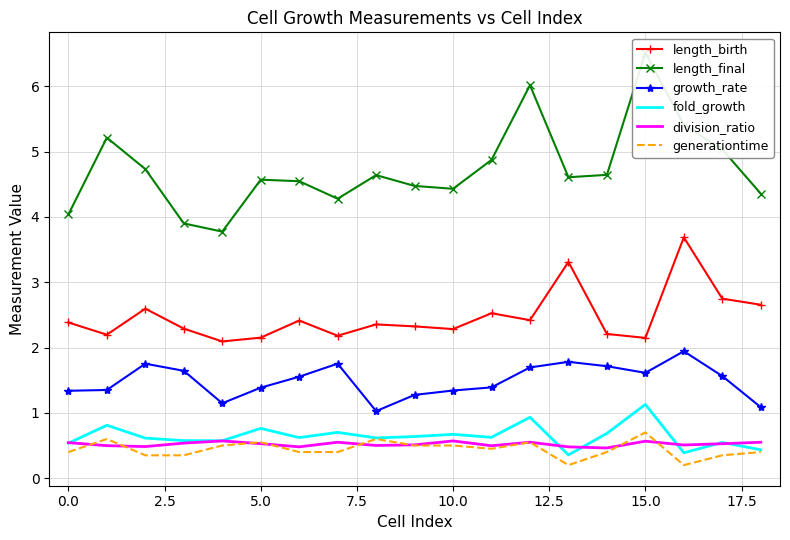

The generationtime series shows 0.5 at 5.0. True or false?

True